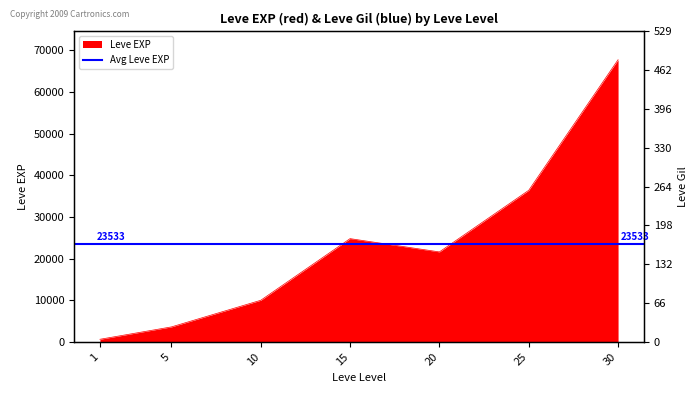

Is it true that the value at 20 is 21600?

True